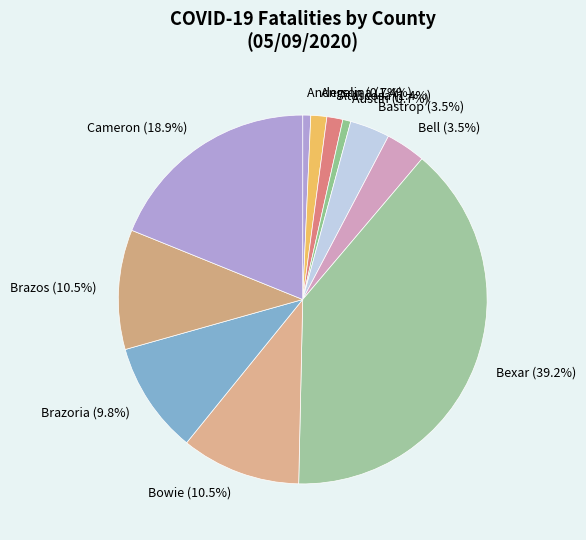

Is there any slice that represents more than half of the pie?

No